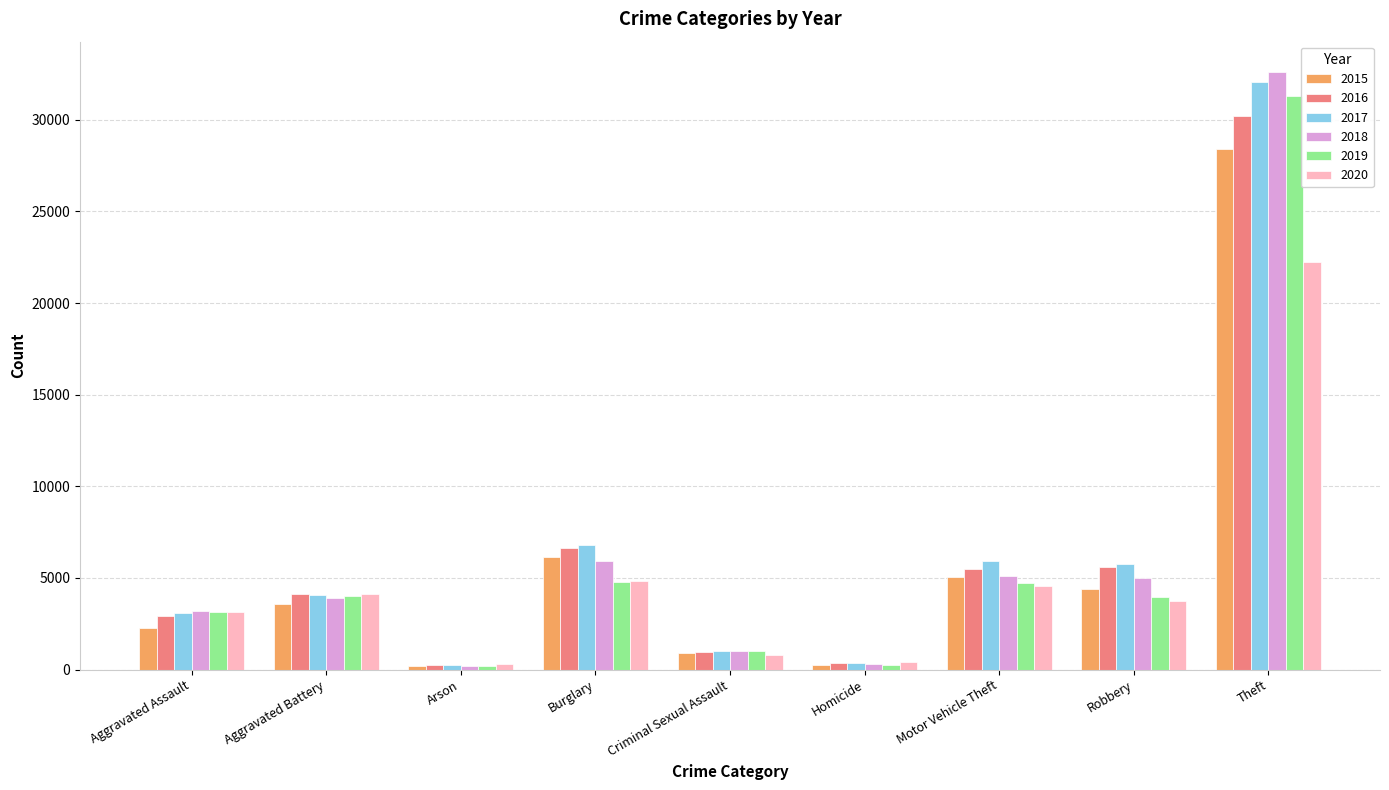

How many bars are there in total?

54